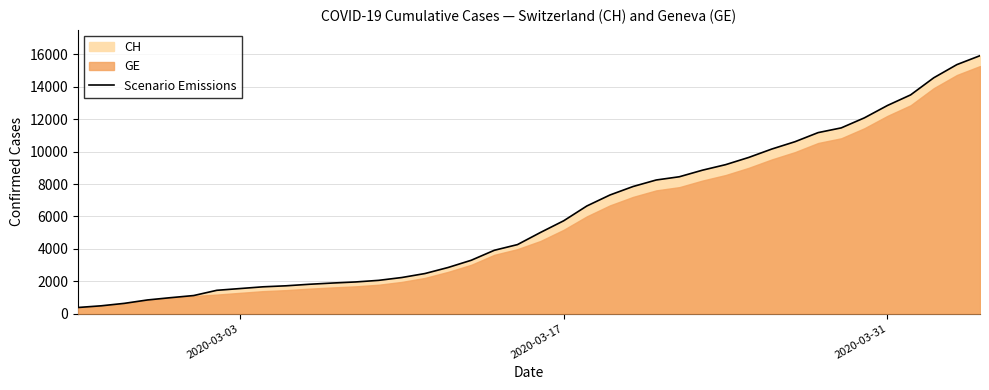

What is the lowest value of the Scenario Emissions series?

375